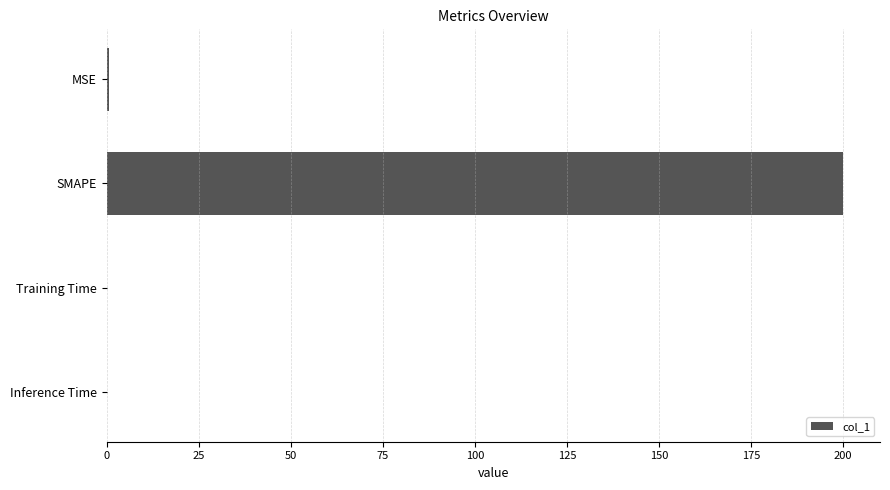

Are the bars grouped side by side (vs. stacked)?

No